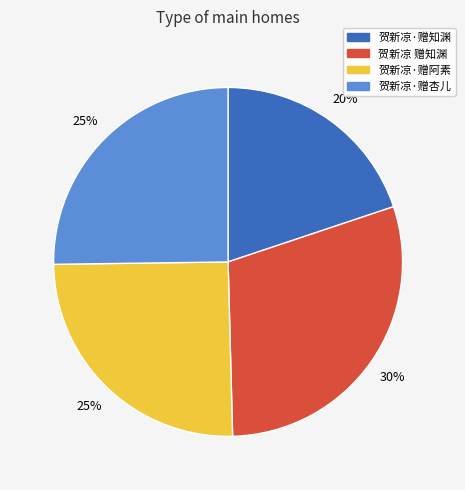

What percentage is the 贺新凉·赠阿素 slice, to the nearest percent?

25%